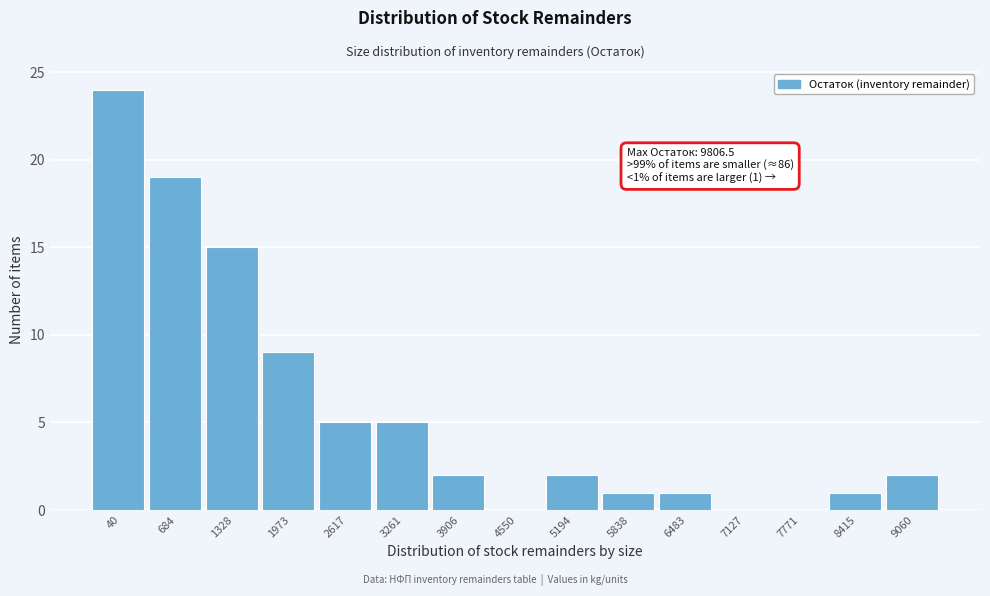

Reading left to right, transcribe all the data shown in this chart.

40=24	684=19	1328=15	1973=9	2617=5	3261=5	3906=2	4550=0	5194=2	5838=1	6483=1	7127=0	7771=0	8415=1	9060=2